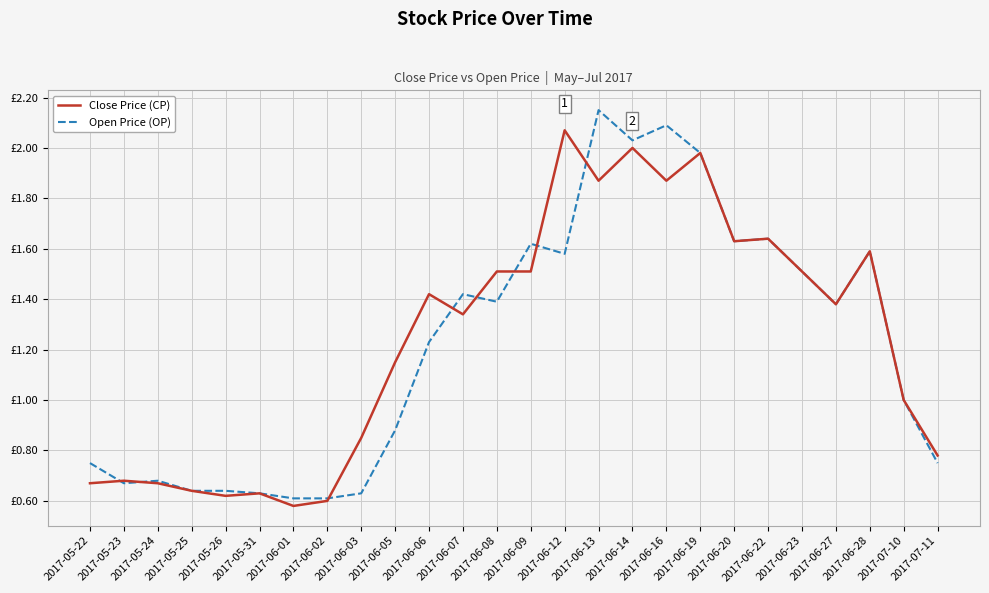

Rank the series by their average value, from highest to lowest.

Close Price (CP), Open Price (OP)